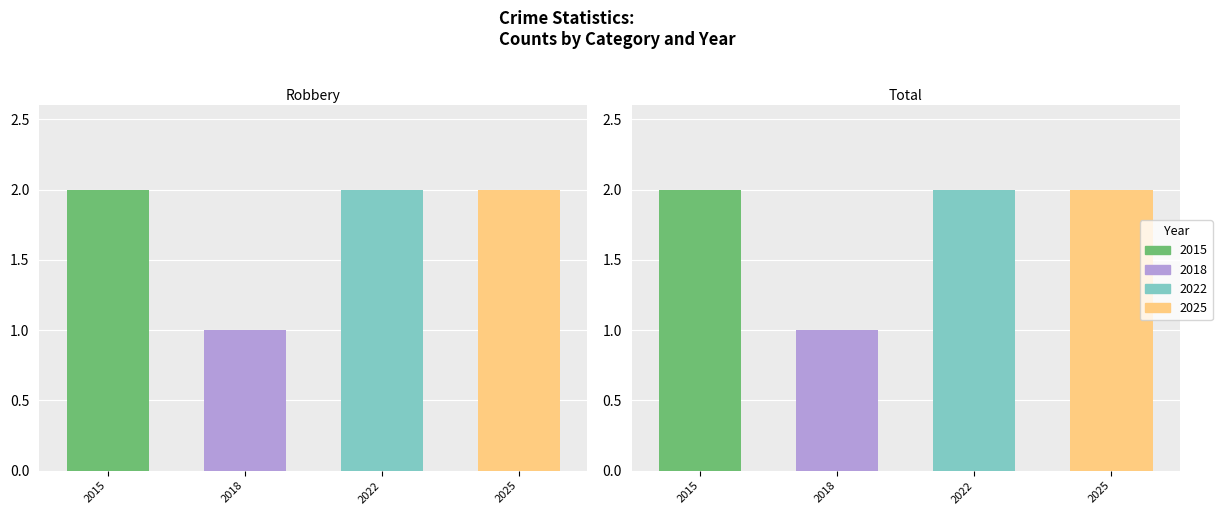

Rank the series by their maximum value, from highest to lowest.

2015, 2022, 2025, 2018